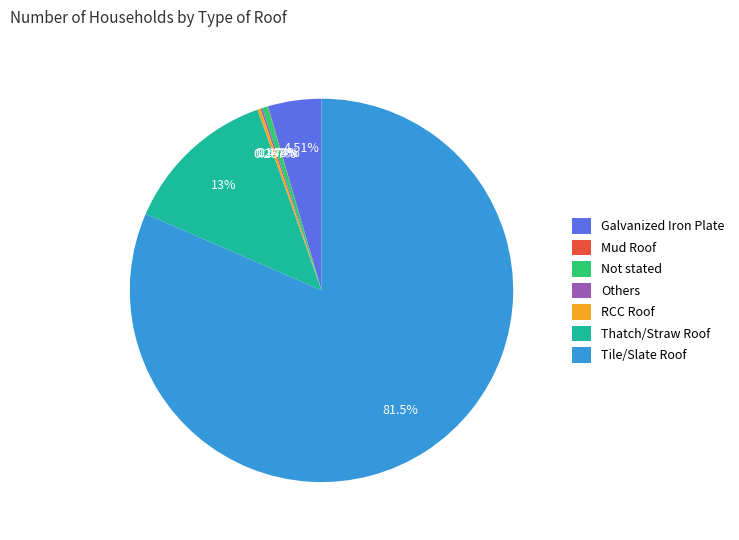

True or false: Galvanized Iron Plate accounts for 5% of the total.

True